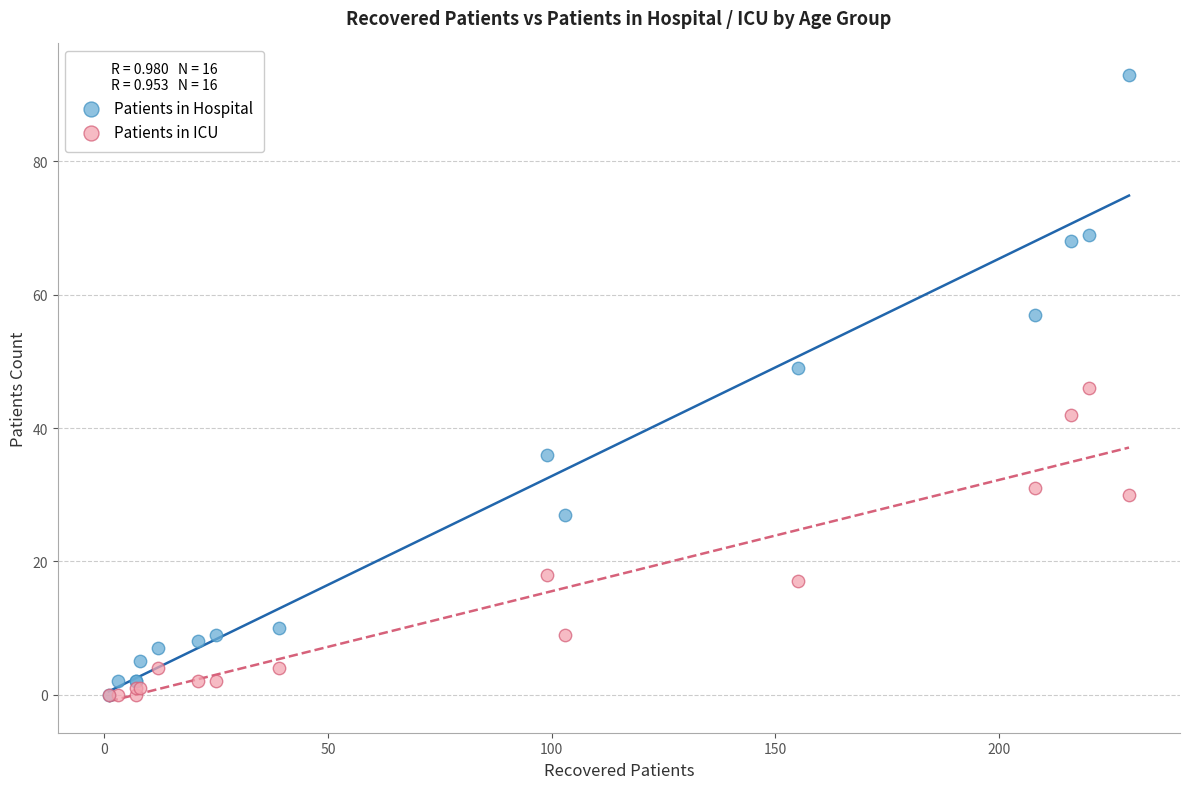

Which series has the widest spread of Y values?

Patients in Hospital